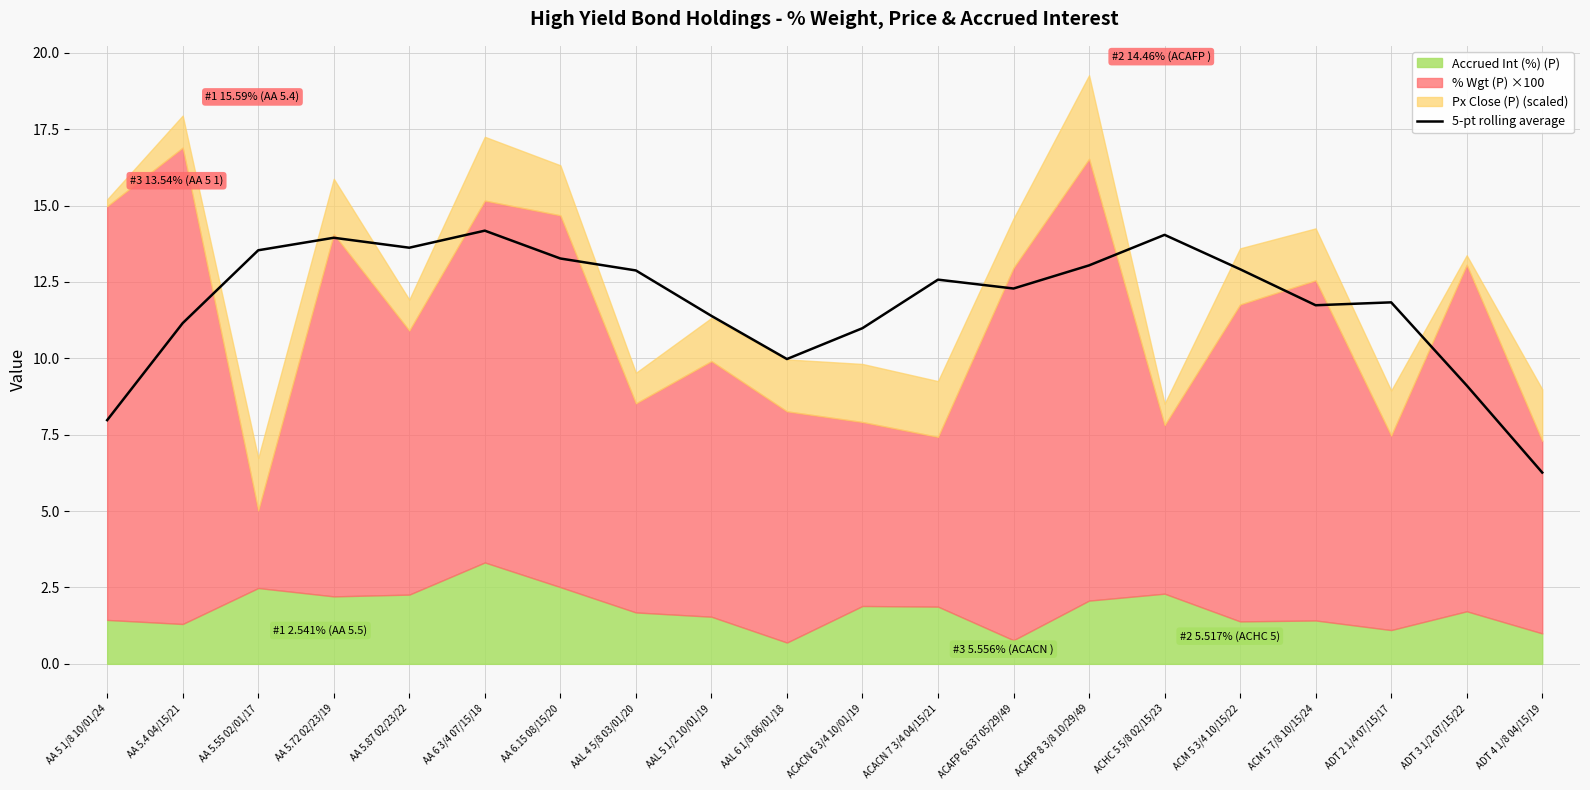

Which label corresponds to the smallest value in the chart?

ADT 4 1/8 04/15/19